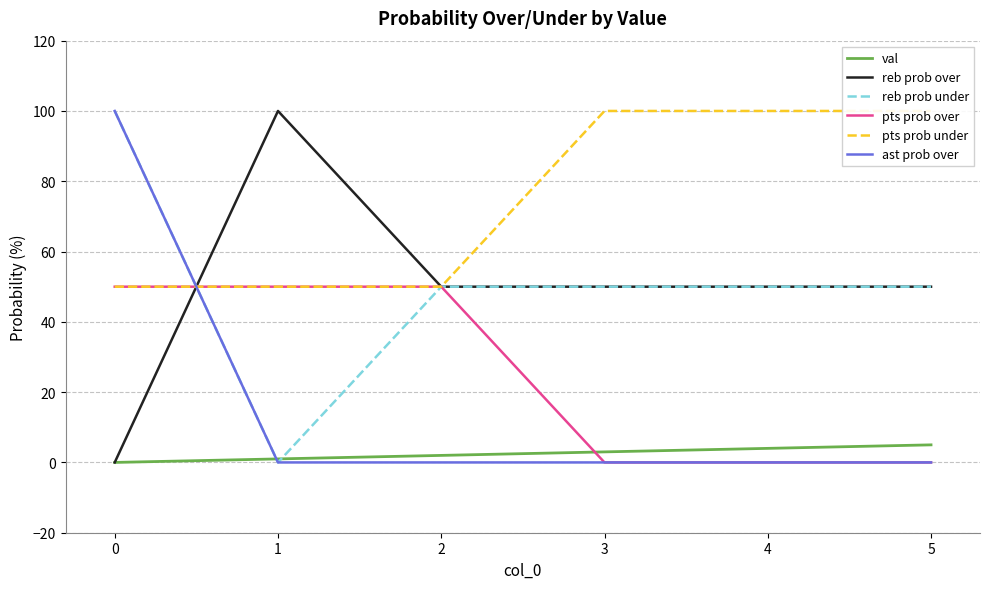

What is the spread (max minus min) of values at 4?

100